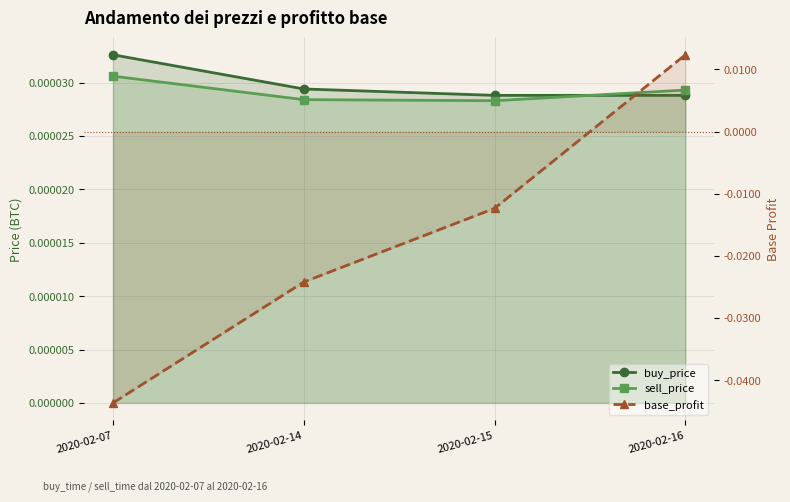

At which label does buy_price reach its peak?

2020-02-07